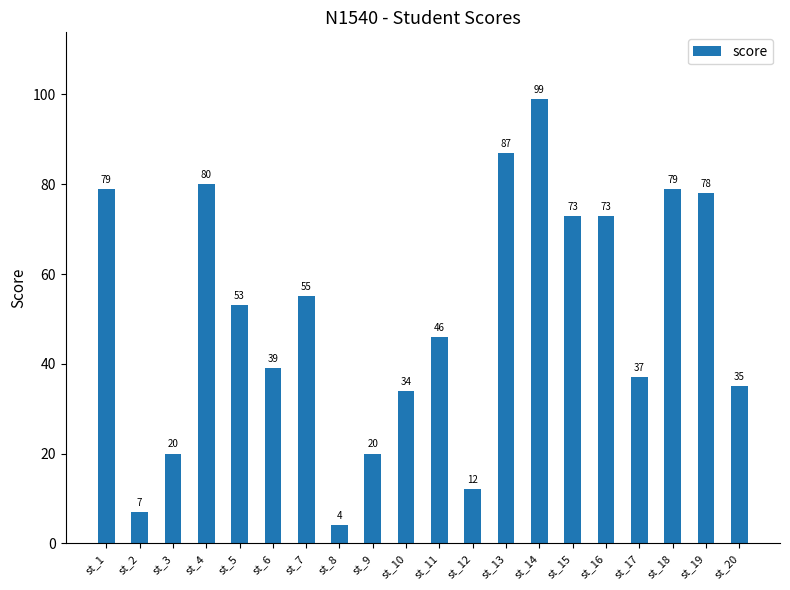

Reading left to right, list all the values displayed in this chart.

79	7	20	80	53	39	55	4	20	34	46	12	87	99	73	73	37	79	78	35